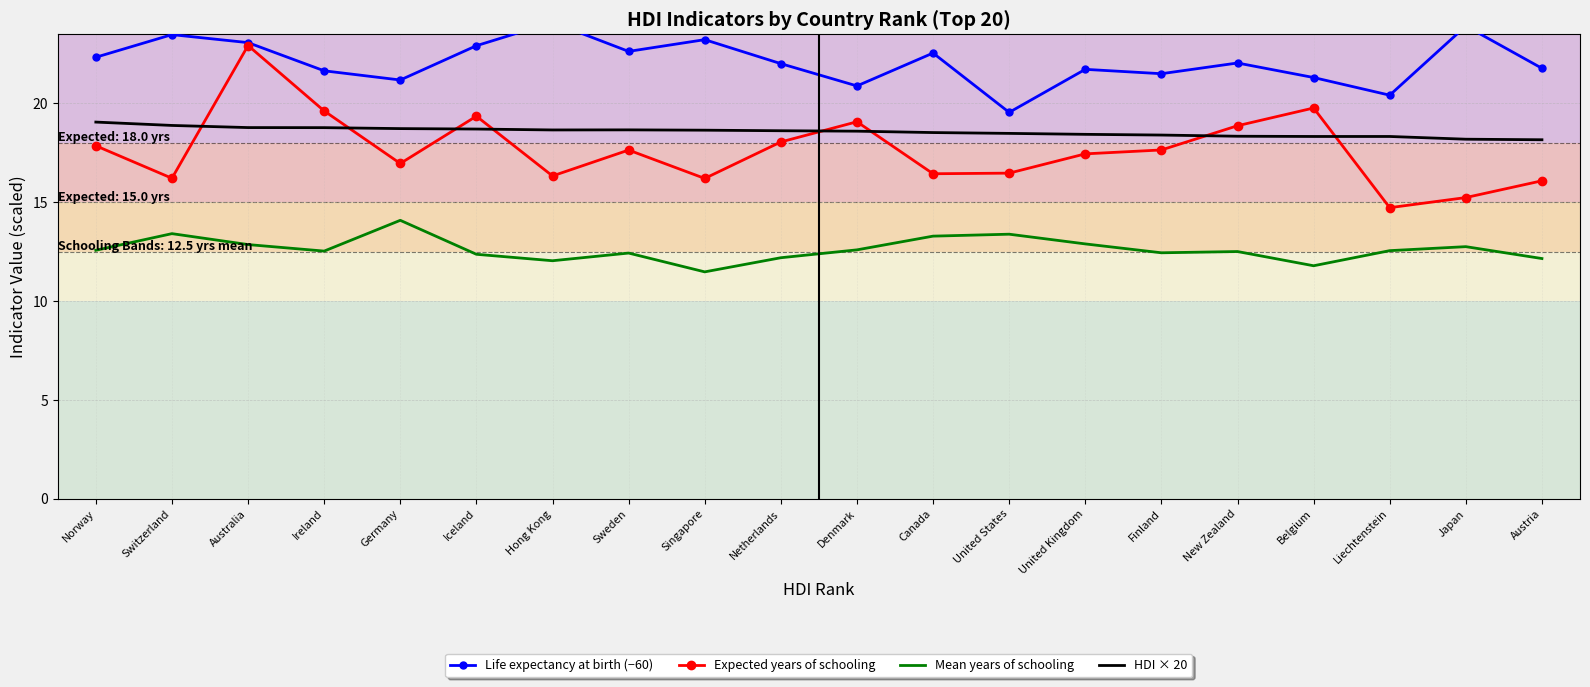

What is the total value across all series at Hong Kong?

71.1